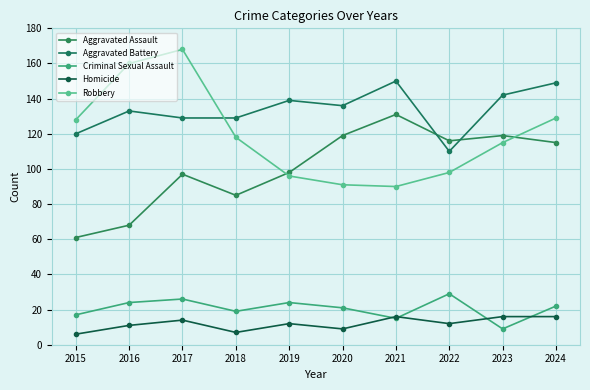

What is the approximate value of Aggravated Battery at 2023, to the nearest 10?

140